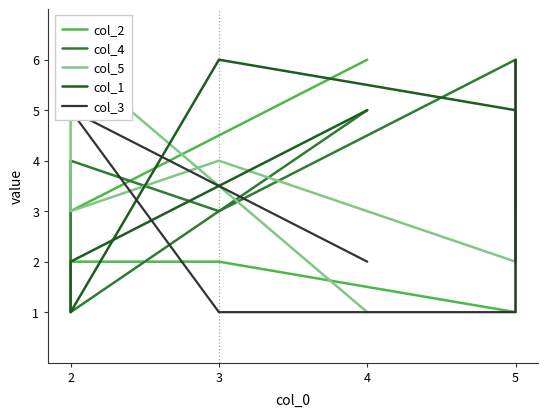

What is the average value of the col_5 series?

3